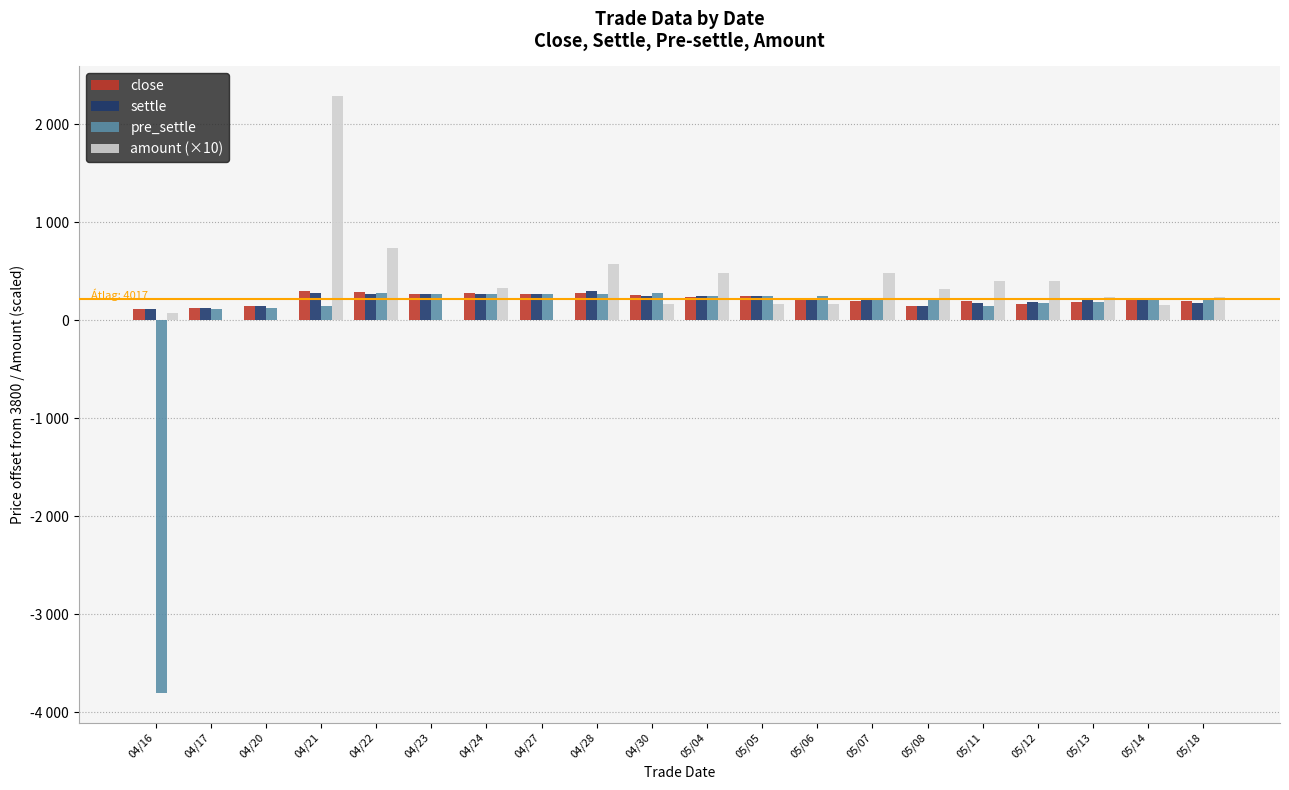

Does the chart contain stacked bars?

No